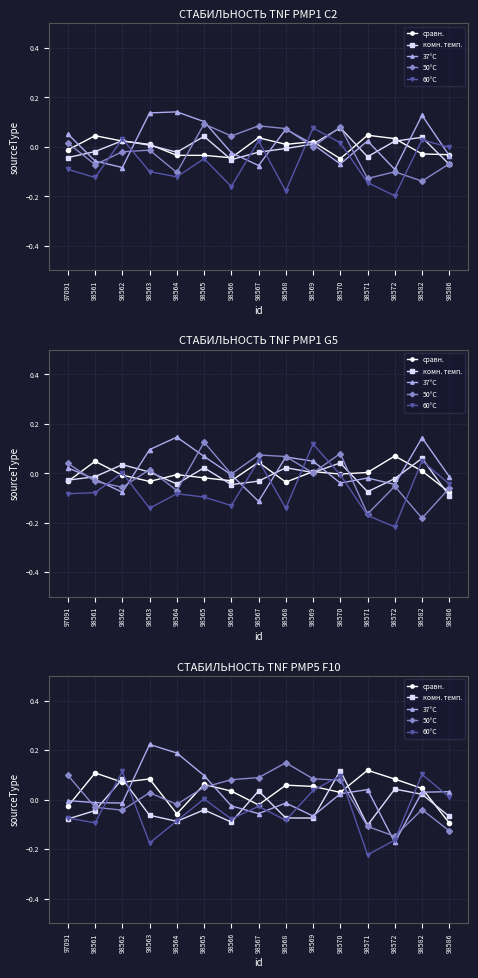

What is the sum of the 50°C values at 98564 and 98562?

-0.1